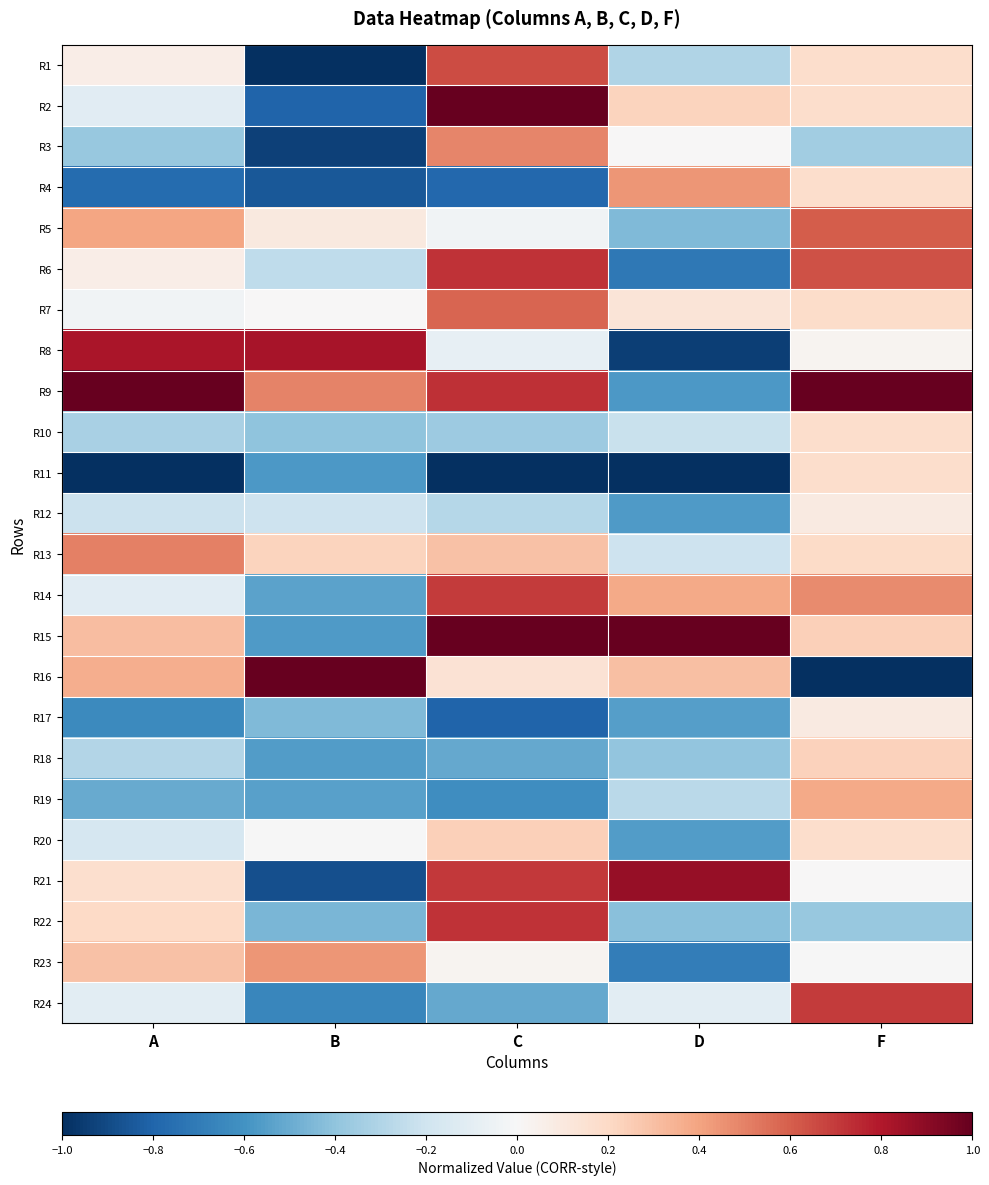

Rank the series at F from lowest to highest value.

R16, R22, R3, R23, R21, R8, R17, R12, R2, R4, R10, R11, R20, R1, R7, R13, R18, R15, R19, R14, R5, R6, R24, R9